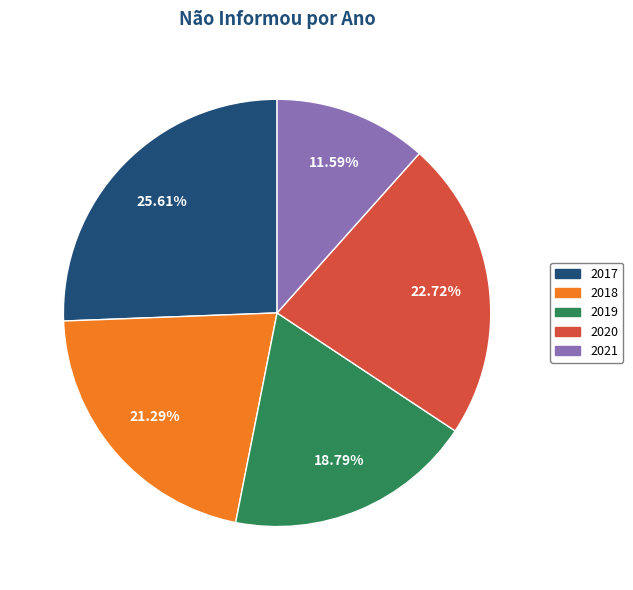

To the nearest percent, what portion does 2017 represent?

26%